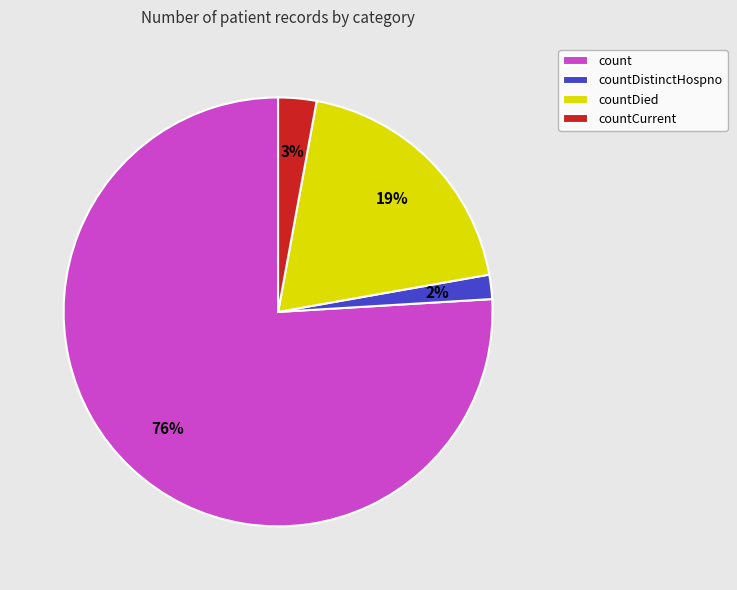

Rank the categories by value from lowest to highest.

countDistinctHospno, countCurrent, countDied, count